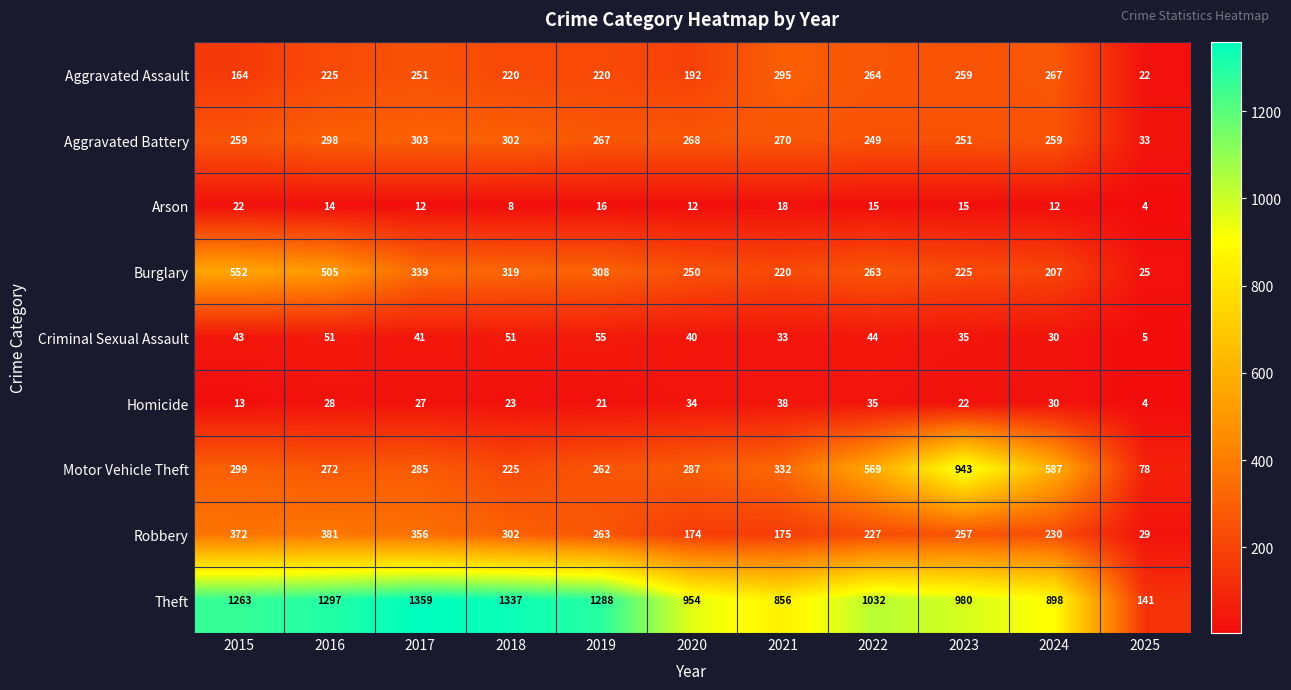

What is the spread (max minus min) of values at 2019?

1272